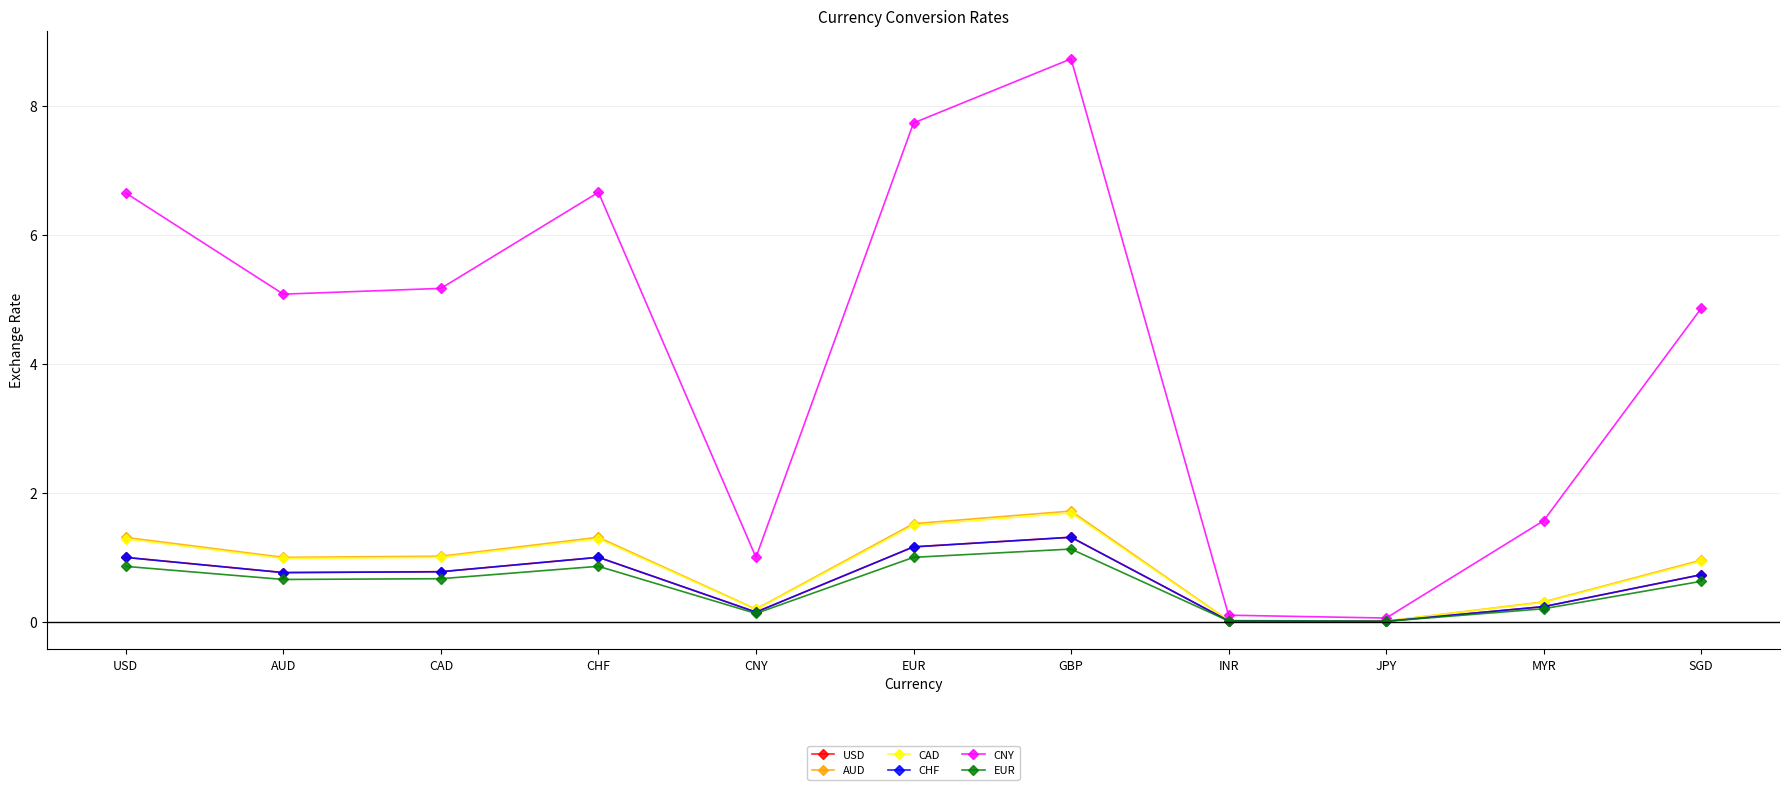

At which category is the sum across all series the highest?

GBP